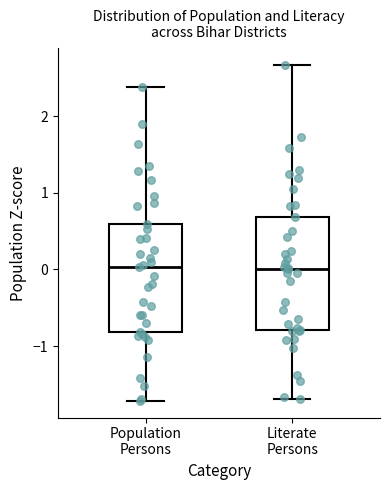

Reading left to right, transcribe this box plot: for each box, give where its median line is, the range the box spans, and where its two whiskers end, as read against the y-axis. The values are not printed on the chart, so give them approximately, as read against the axis.

Population Persons: median 0.0, box -0.8 to 0.6, whiskers -1.7 to 2.4
Literate Persons: median 0.0, box -0.8 to 0.7, whiskers -1.7 to 2.7